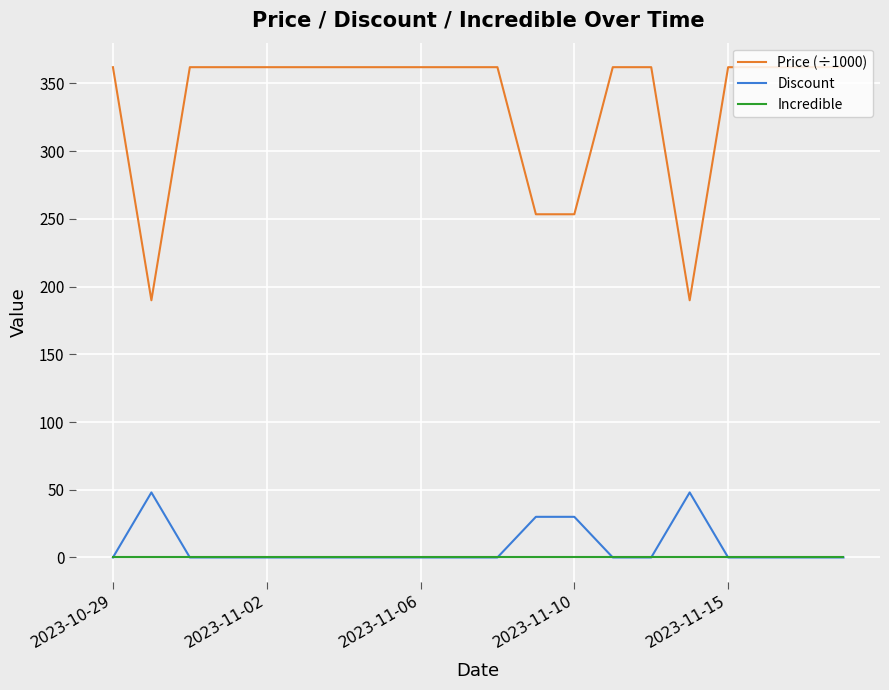

Is this an area chart (filled region under the line)?

No